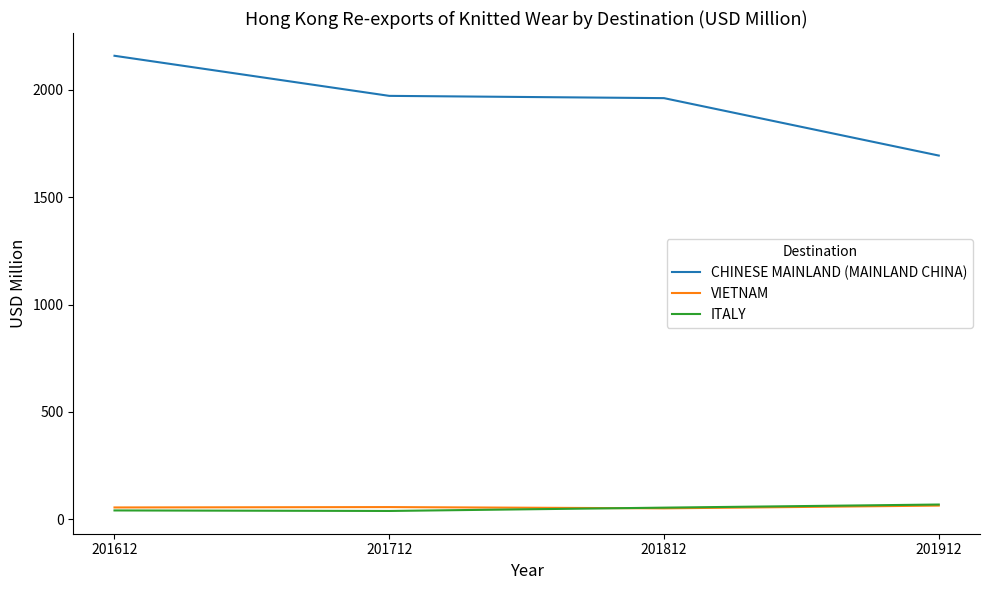

What is the total value across all series at 201812?

2066.6